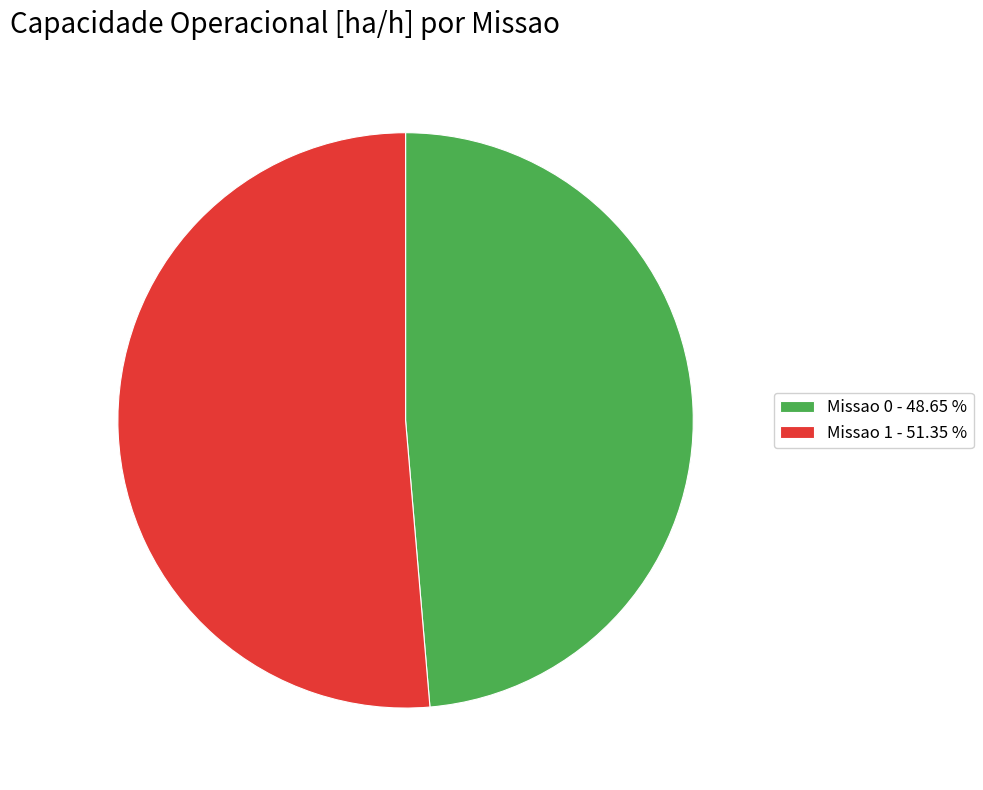

Do Missao 0 and Missao 1 together represent more than half of the pie?

Yes